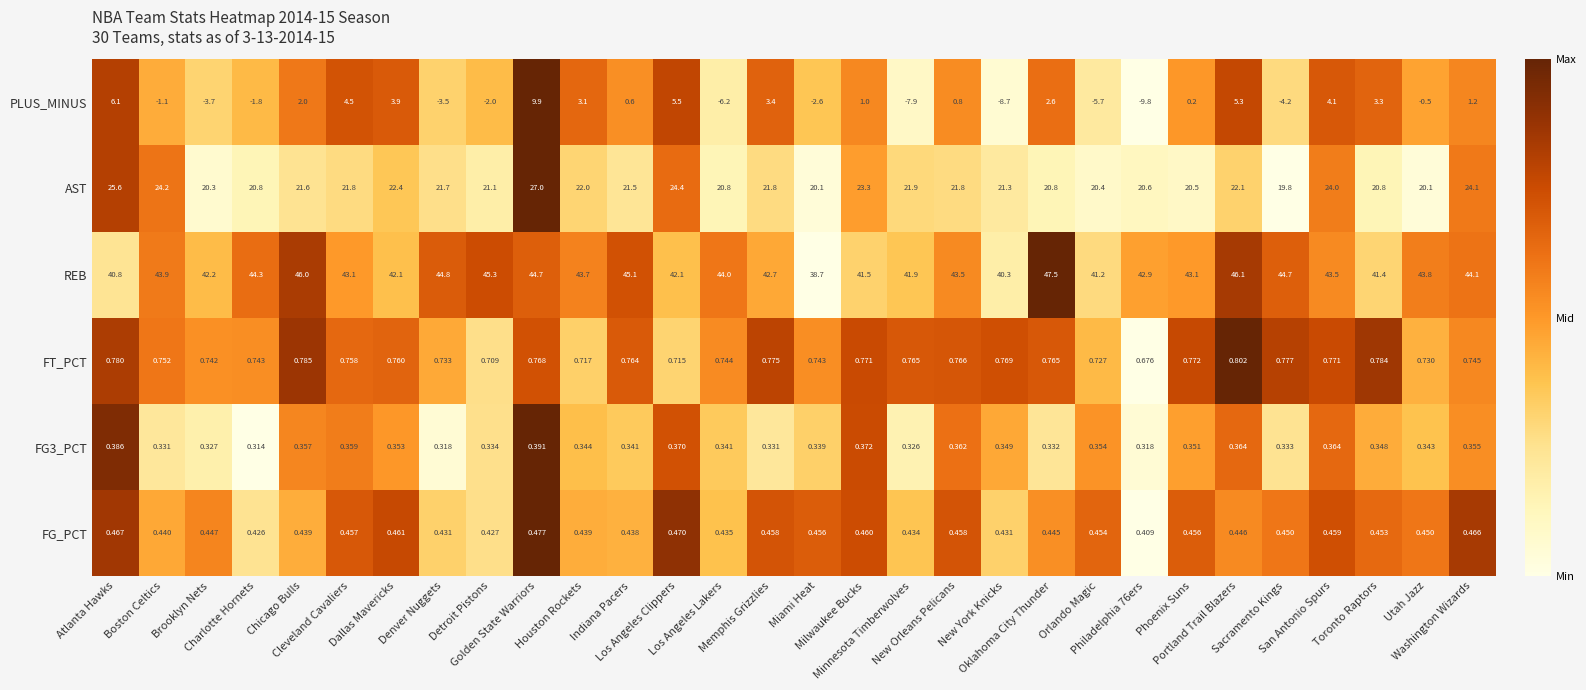

Which series has the largest total across all categories?

REB